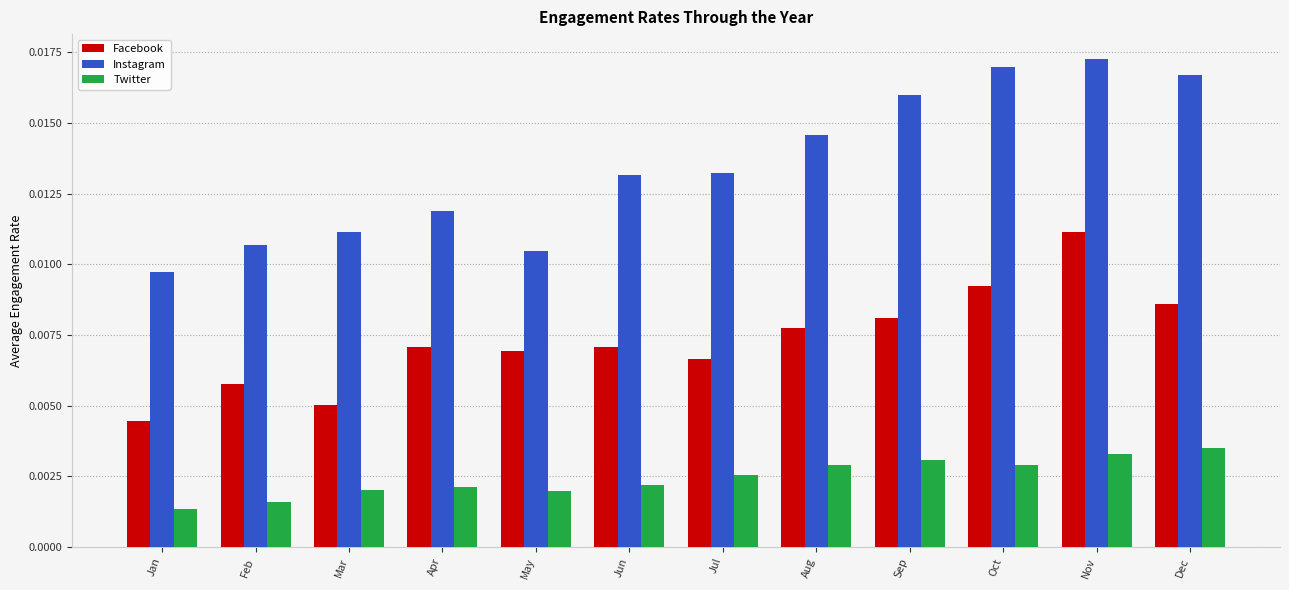

Which category has the highest value in the Facebook series?

Nov